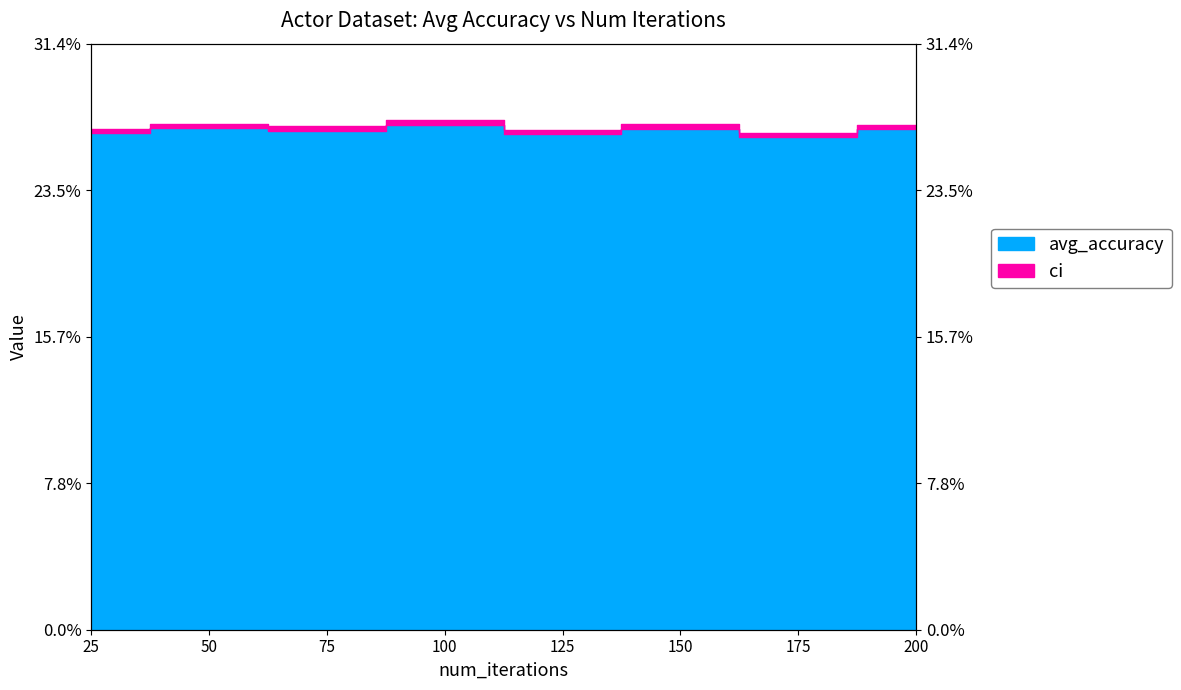

Reading right to left, list all the values displayed in this chart.

0.3	0.3	0.3	0.3	0.3	0.3	0.3	0.3